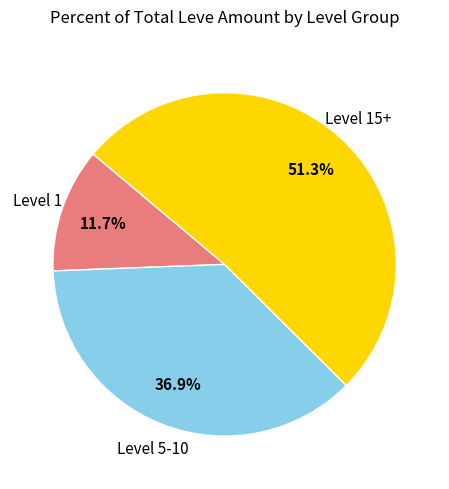

Is there any slice that represents more than half of the pie?

Yes